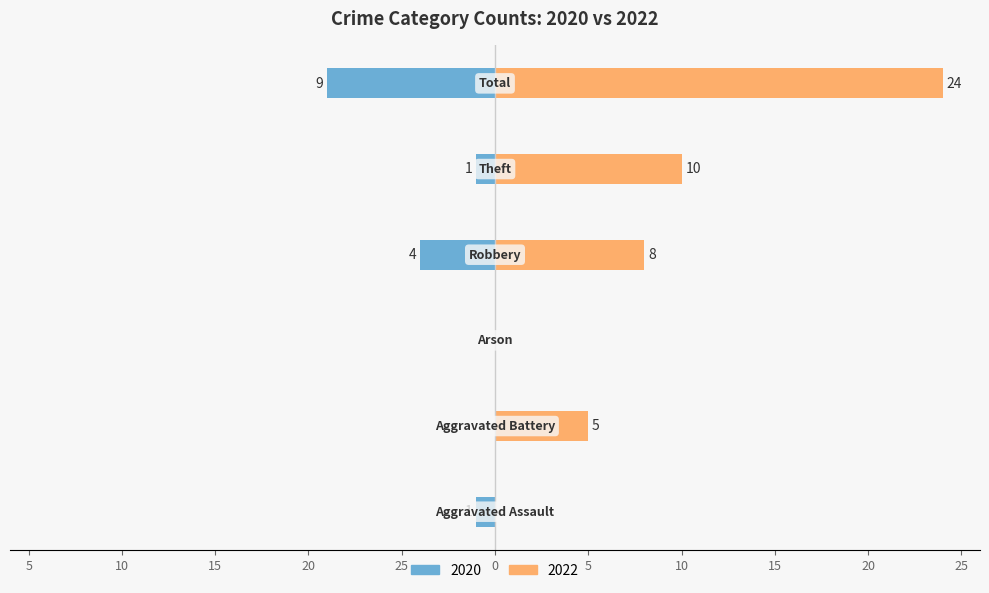

Reading right to left, what are all the values shown in this chart?

2020: Total=-9	Theft=-1	Robbery=-4	Arson=0	Aggravated Battery=0	Aggravated Assault=-1
2022: Total=24	Theft=10	Robbery=8	Arson=0	Aggravated Battery=5	Aggravated Assault=0